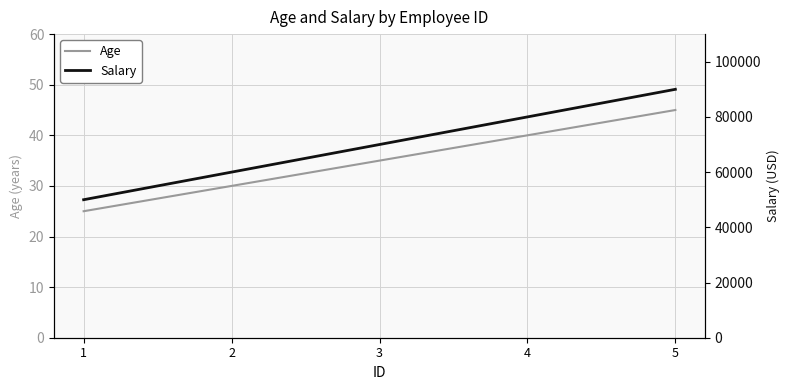

Rank the series by their maximum value, from highest to lowest.

Salary, Age